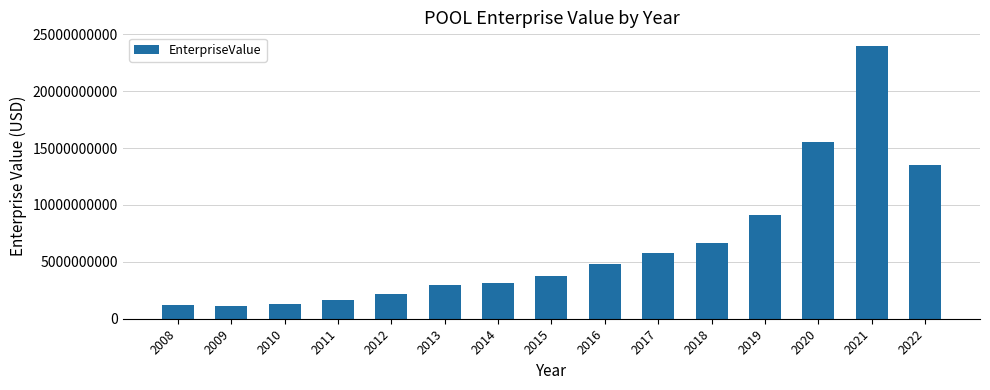

True or false: the data shows 4785010480 at 2016.

True